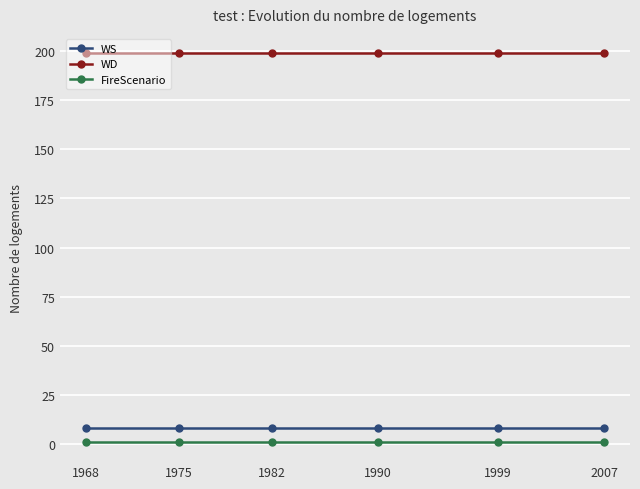

True or false: WD and FireScenario intersect in this chart.

False